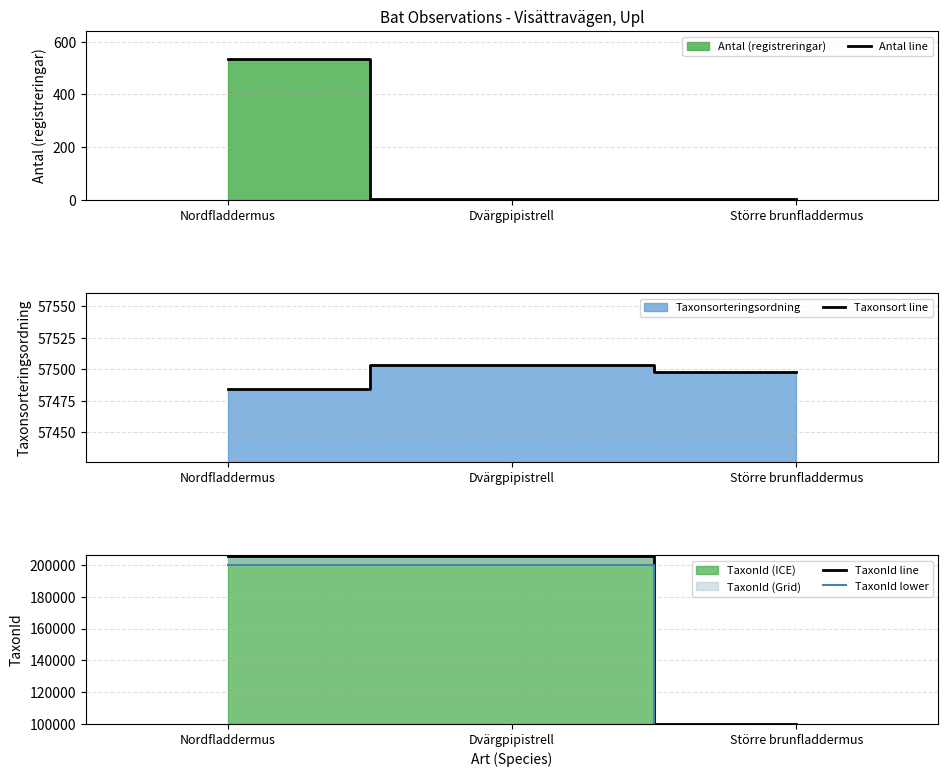

Reading right to left, list all the values displayed in this chart.

Antal line: 2.0	5.0	534.0
Taxonsort line: 57498.0	57503.0	57484.0
TaxonId line: 100092.0	205995.0	205998.0
TaxonId lower: 97089.2	199815.1	199818.1